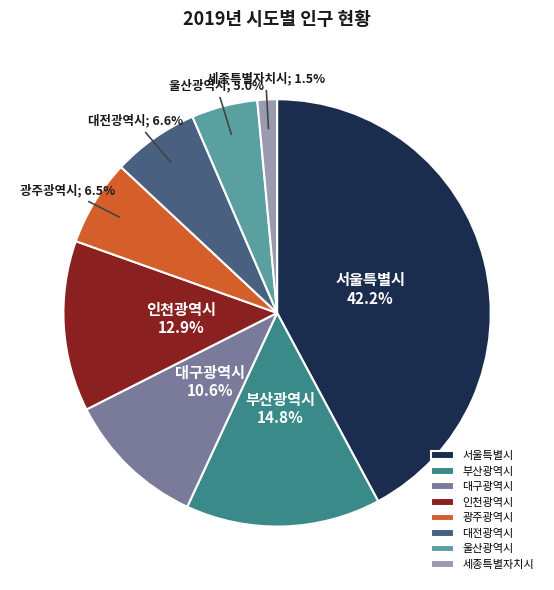

How many slices are in this pie chart?

8